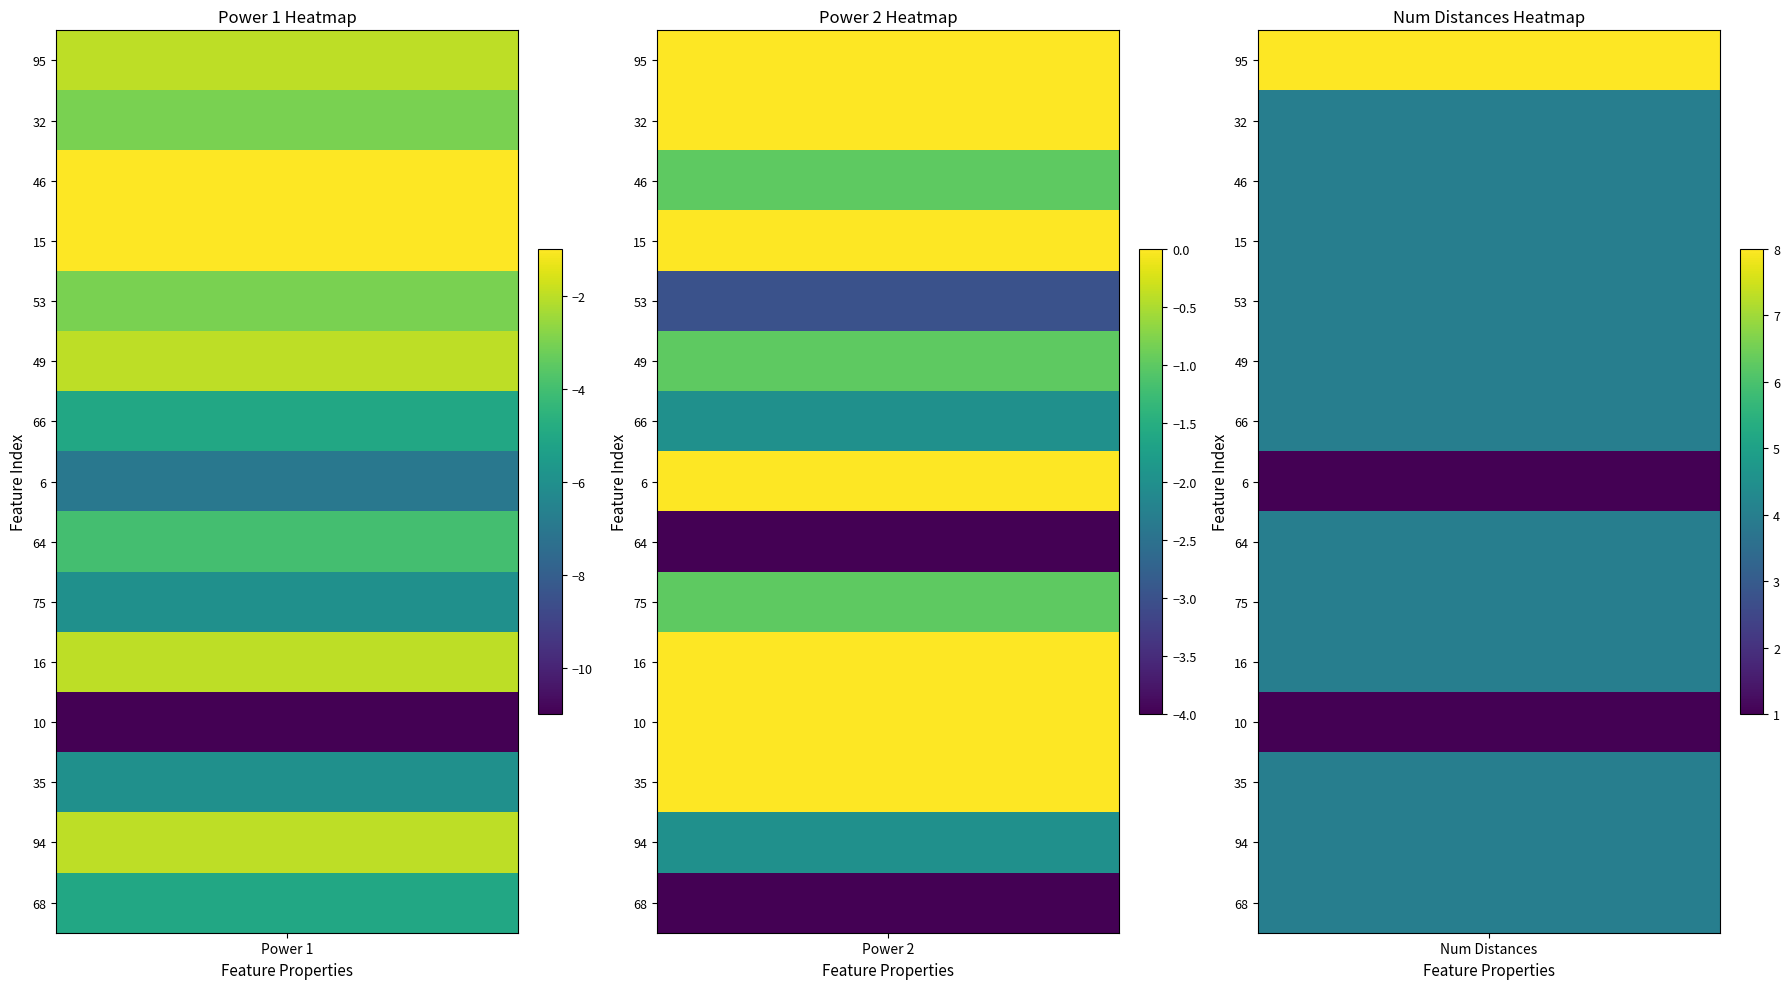

Which series changed the most between 0 and 8?

Power 2